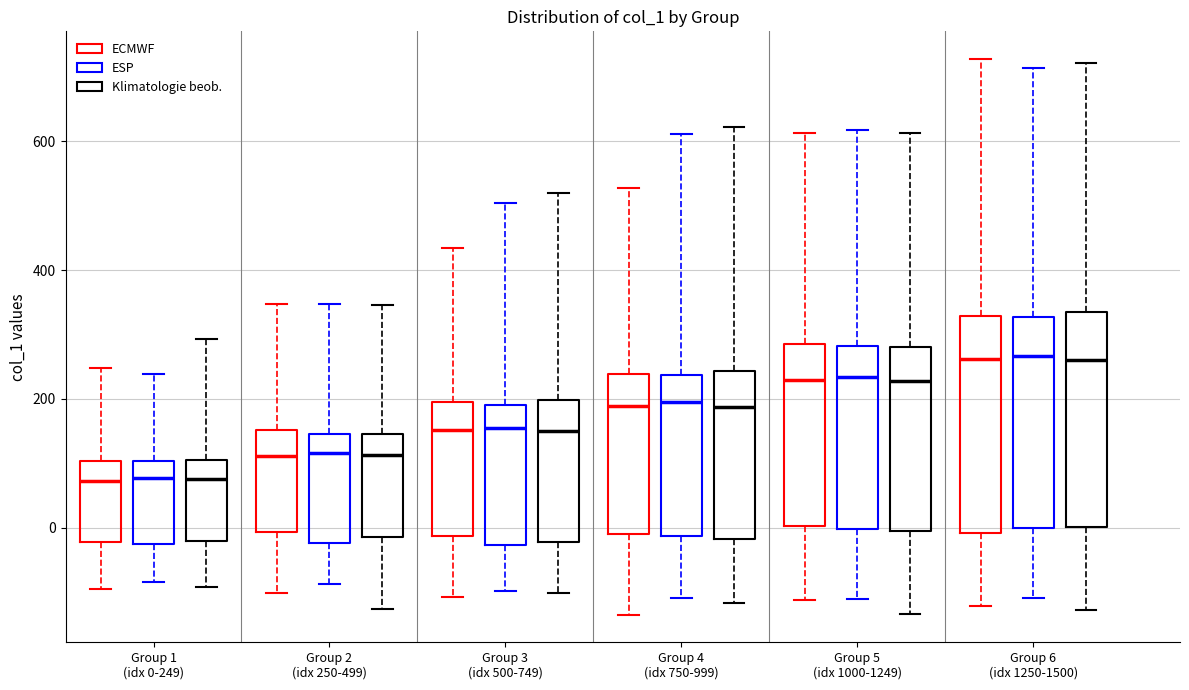

Reading left to right, transcribe this box plot: for each box, give where its median line is, the range the box spans, and where its two whiskers end, as read against the y-axis. The values are not printed on the chart, so give them approximately, as read against the axis.

Group 1 (idx 0-249) (ECMWF): median 80, box -20 to 100, whiskers -100 to 240
Group 1 (idx 0-249) (ESP): median 80, box -20 to 100, whiskers -80 to 240
Group 1 (idx 0-249) (Klimatologie beob.): median 80, box -20 to 100, whiskers -100 to 300
Group 2 (idx 250-499) (ECMWF): median 120, box 0 to 160, whiskers -100 to 340
Group 2 (idx 250-499) (ESP): median 120, box -20 to 140, whiskers -80 to 340
Group 2 (idx 250-499) (Klimatologie beob.): median 120, box -20 to 140, whiskers -120 to 340
Group 3 (idx 500-749) (ECMWF): median 160, box -20 to 200, whiskers -100 to 440
Group 3 (idx 500-749) (ESP): median 160, box -20 to 200, whiskers -100 to 500
Group 3 (idx 500-749) (Klimatologie beob.): median 160, box -20 to 200, whiskers -100 to 520
Group 4 (idx 750-999) (ECMWF): median 180, box 0 to 240, whiskers -140 to 520
Group 4 (idx 750-999) (ESP): median 200, box -20 to 240, whiskers -100 to 620
Group 4 (idx 750-999) (Klimatologie beob.): median 180, box -20 to 240, whiskers -120 to 620
Group 5 (idx 1000-1249) (ECMWF): median 220, box 0 to 280, whiskers -120 to 620
Group 5 (idx 1000-1249) (ESP): median 240, box 0 to 280, whiskers -120 to 620
Group 5 (idx 1000-1249) (Klimatologie beob.): median 220, box 0 to 280, whiskers -140 to 620
Group 6 (idx 1250-1500) (ECMWF): median 260, box 0 to 320, whiskers -120 to 720
Group 6 (idx 1250-1500) (ESP): median 260, box 0 to 320, whiskers -100 to 720
Group 6 (idx 1250-1500) (Klimatologie beob.): median 260, box 0 to 340, whiskers -120 to 720